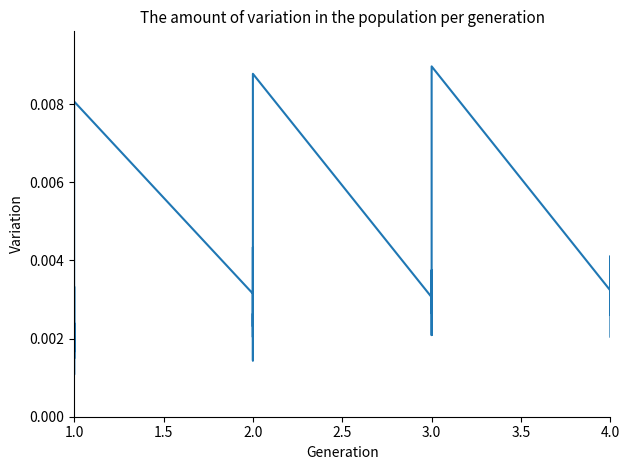

Is this an area chart (filled region under the line)?

No